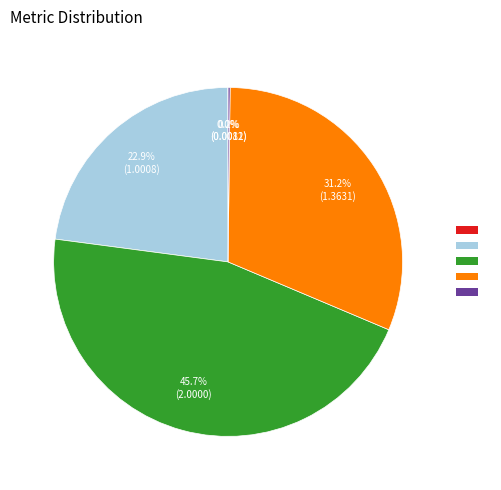

Does any single category account for the majority?

No